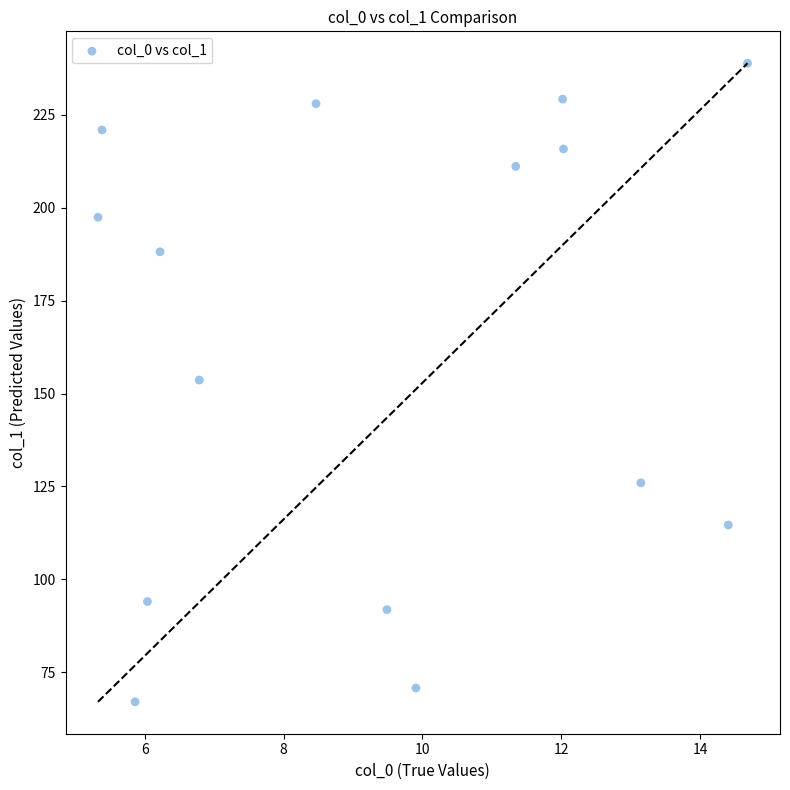

What is the range of Y values (max minus min)?

171.8